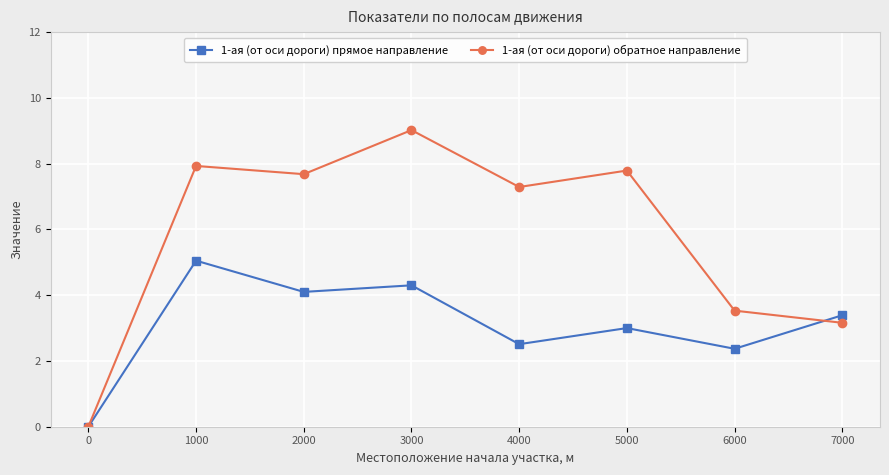

In 1-ая (от оси дороги) обратное направление, how many points are higher than both neighbors (excluding endpoints)?

3